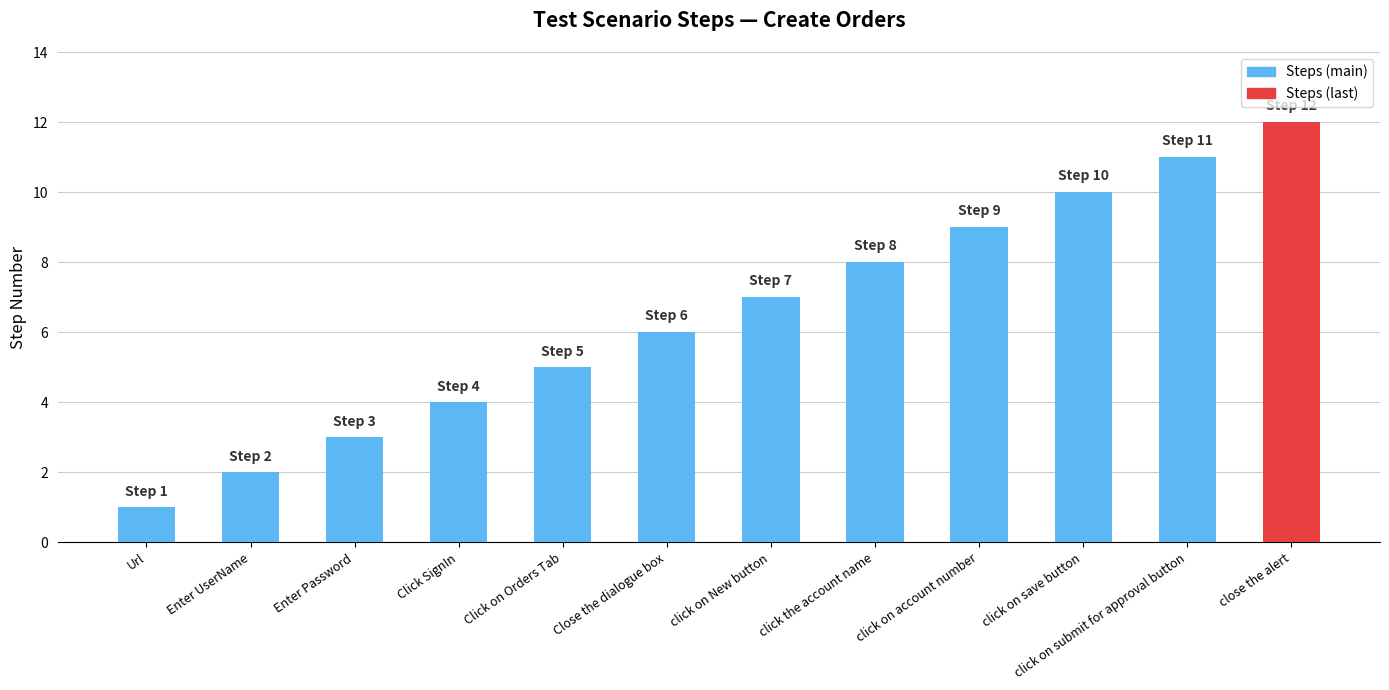

Reading left to right, what are all the values shown in this chart?

Url=1	Enter UserName=2	Enter Password=3	Click SignIn=4	Click on Orders Tab=5	Close the dialogue box=6	click on New button=7	click the account name=8	click on account number=9	click on save button=10	click on submit for approval button=11	close the alert=12